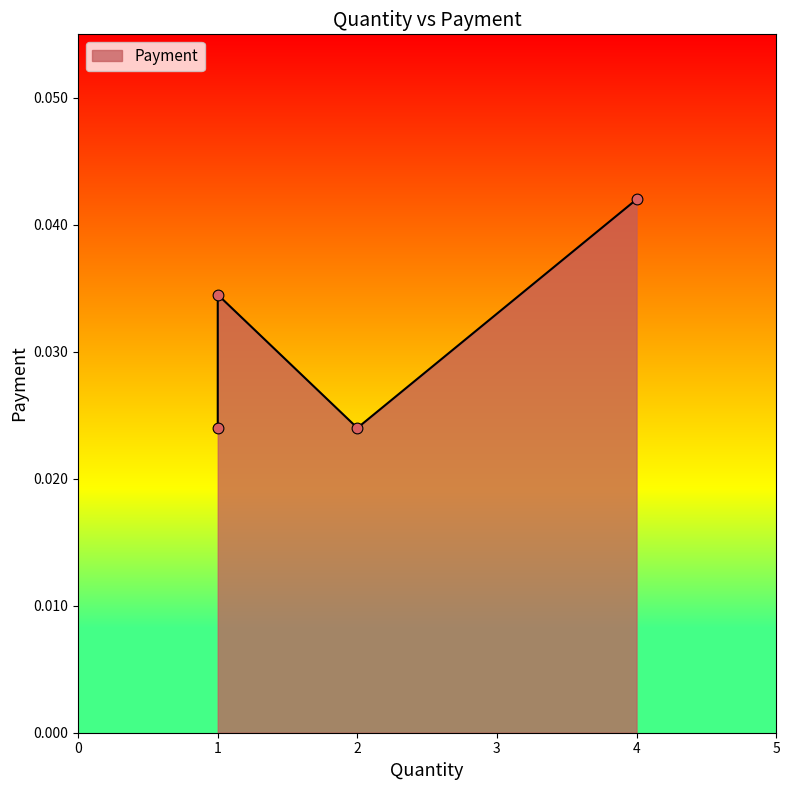

Which has a higher value, 2 or 1?

2